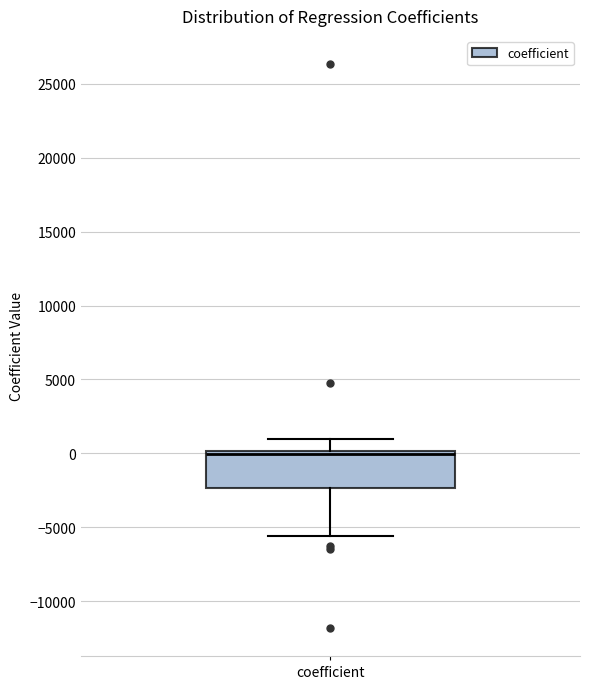

Read this box plot against the y-axis: the position of the median line, the range covered by the box, and the ends of both whiskers. The values are not printed on the chart, so give them approximately, as read against the axis.

median 0 (just below the box's upper edge), box -2500 to 0, whiskers -5500 to 1000